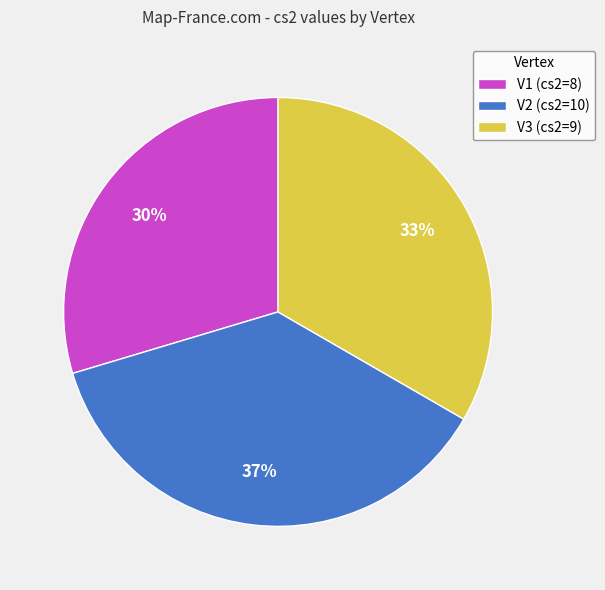

Which slice is the largest?

V2